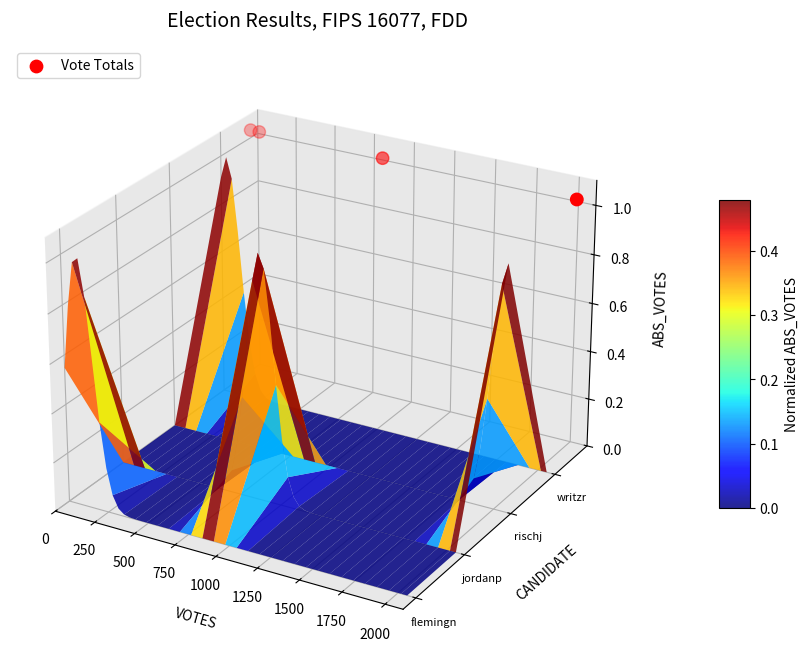

Count the values in the range 0 to 1.

4